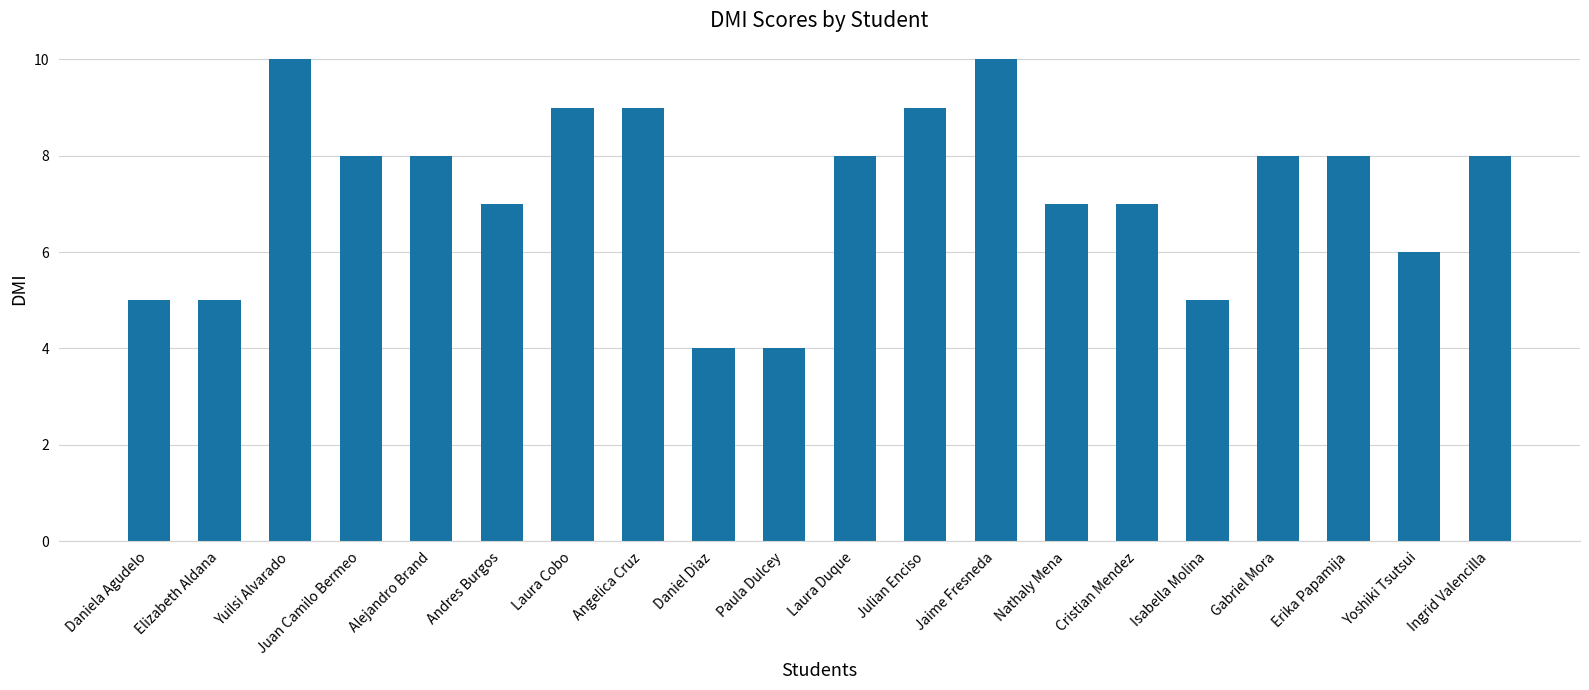

What is the sum of the values at Cristian Mendez and Yoshiki Tsutsui?

13